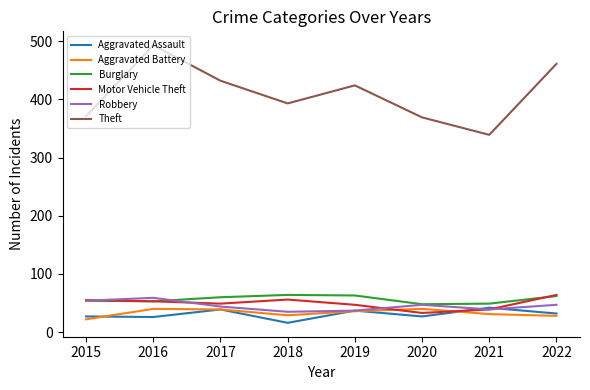

What is the sum of all Theft values?

3282